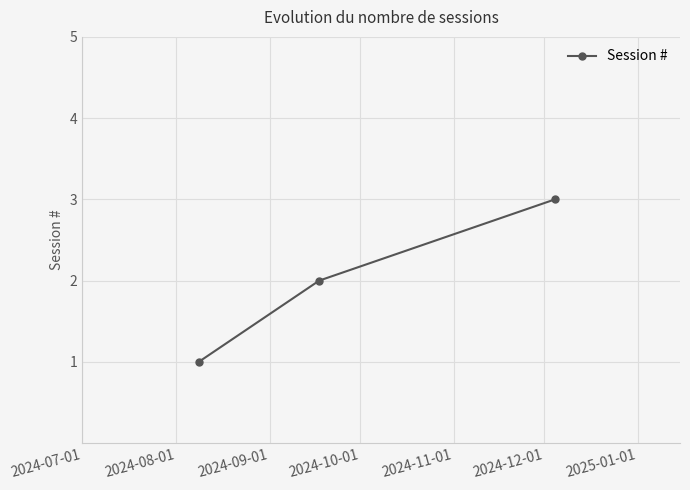

Does the chart display data point markers on the line(s)?

Yes